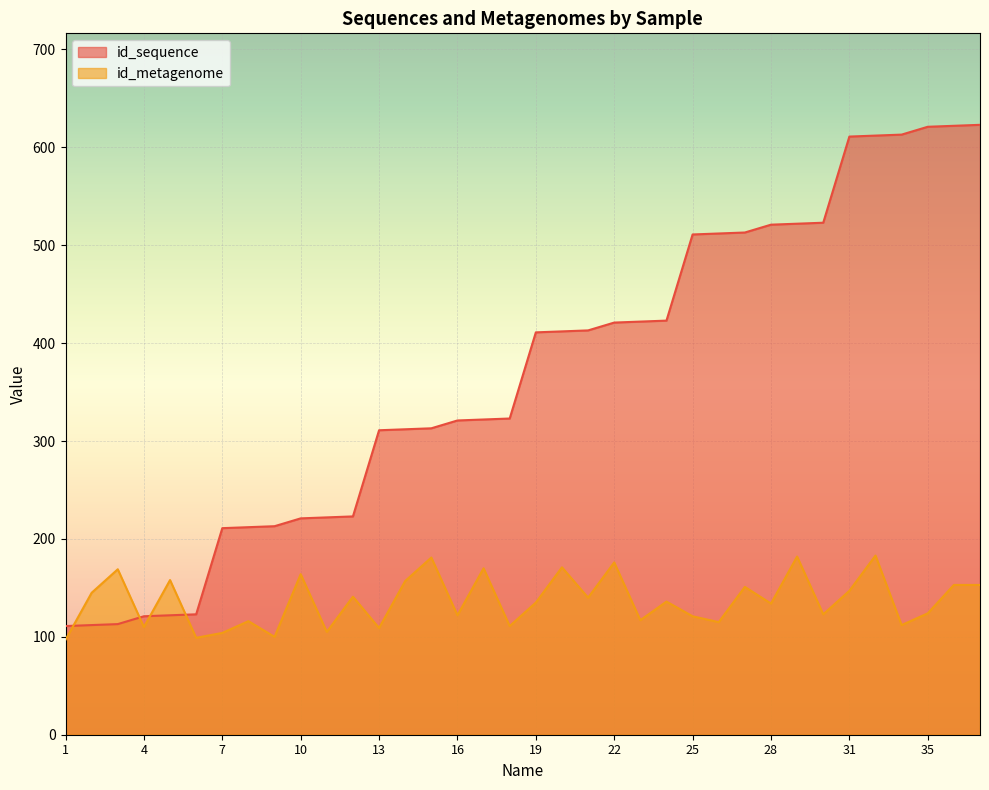

List the series in order of their overall mean, highest first.

id_sequence, id_metagenome